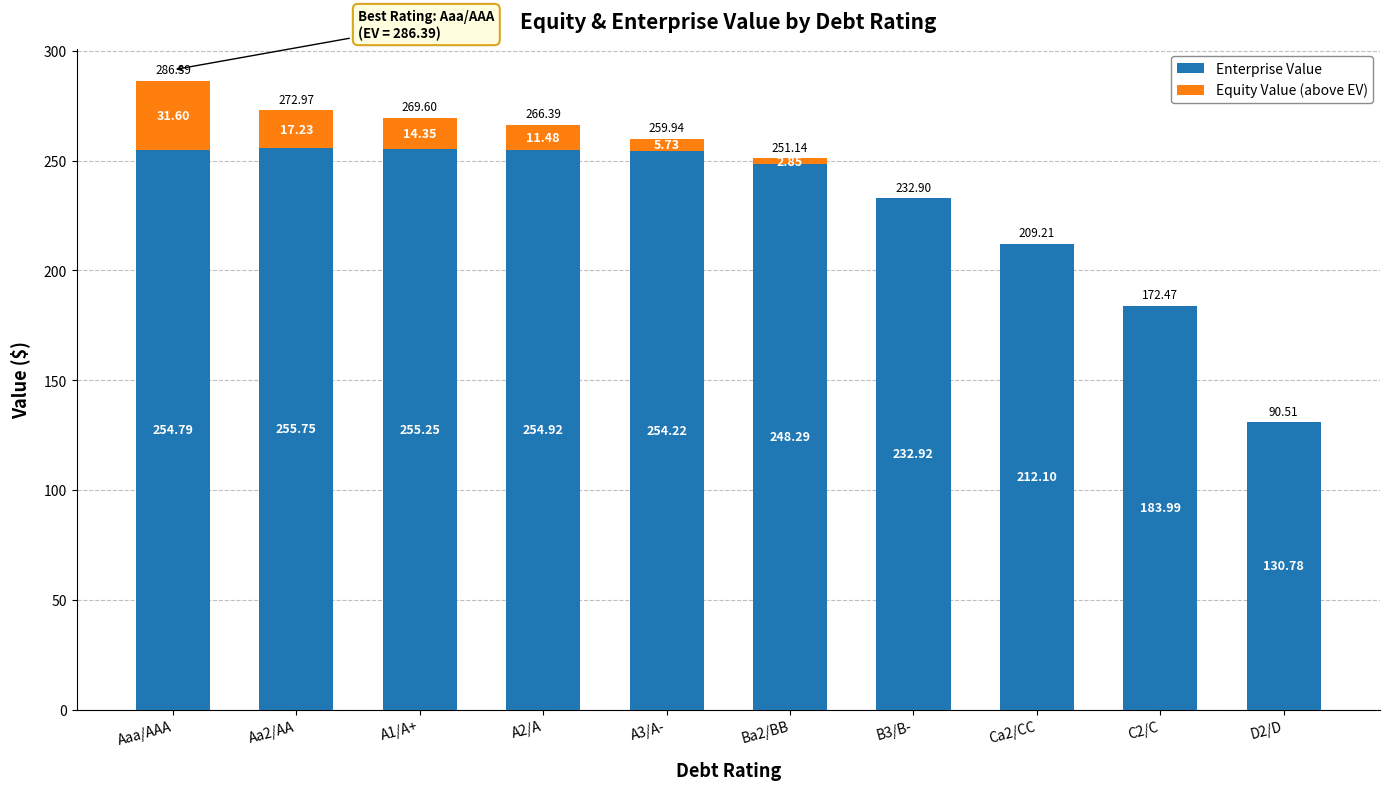

What is the sum of the Enterprise Value values at A3/A- and B3/B-?

487.1